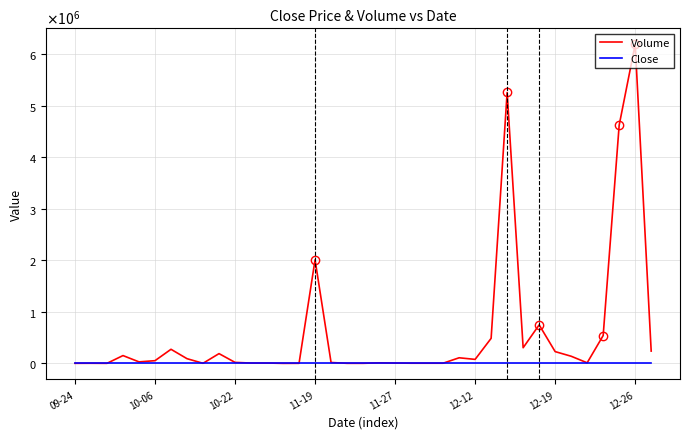

True or false: Close and Volume cross at least once.

False